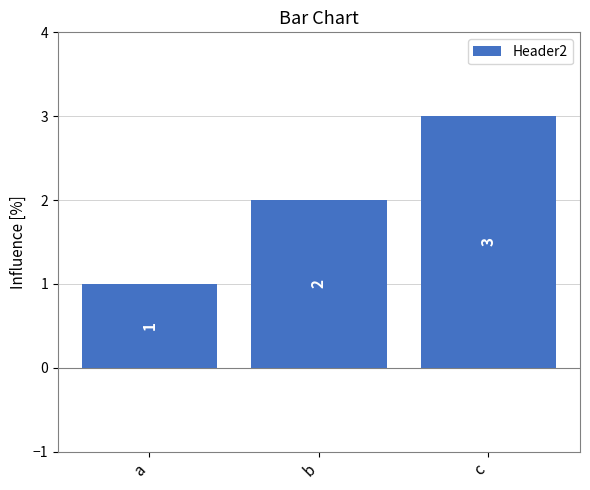

Between b and c, which is larger?

c